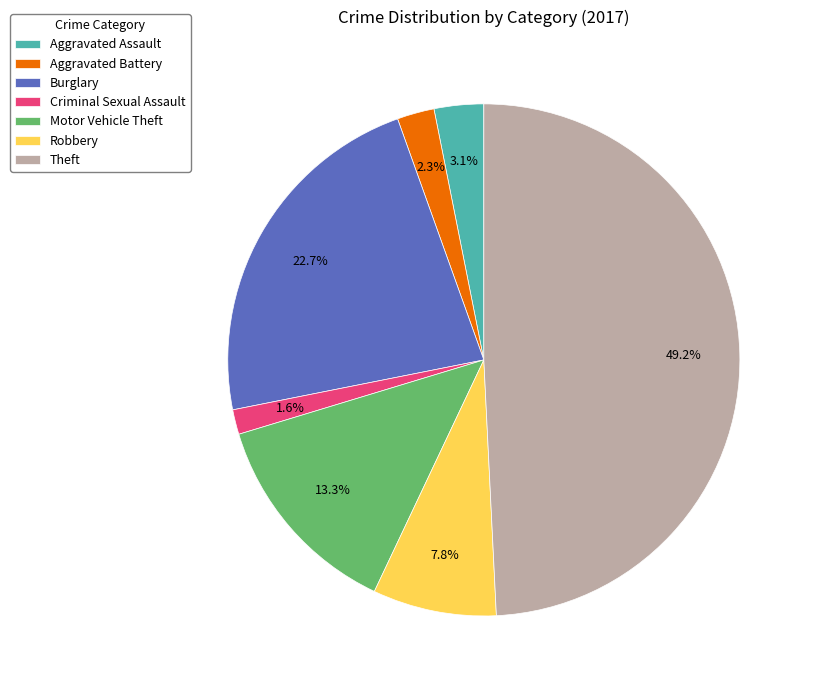

The Motor Vehicle Theft slice represents 20% of the pie. True or false?

False